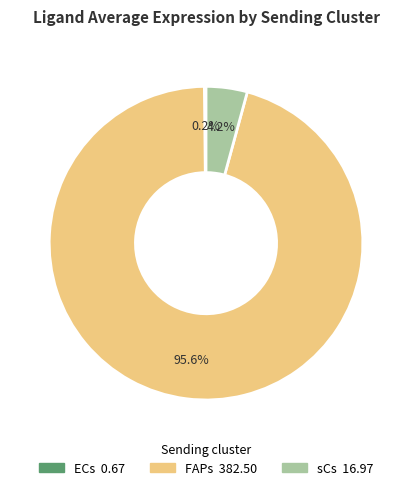

To the nearest percent, what portion does FAPs represent?

96%